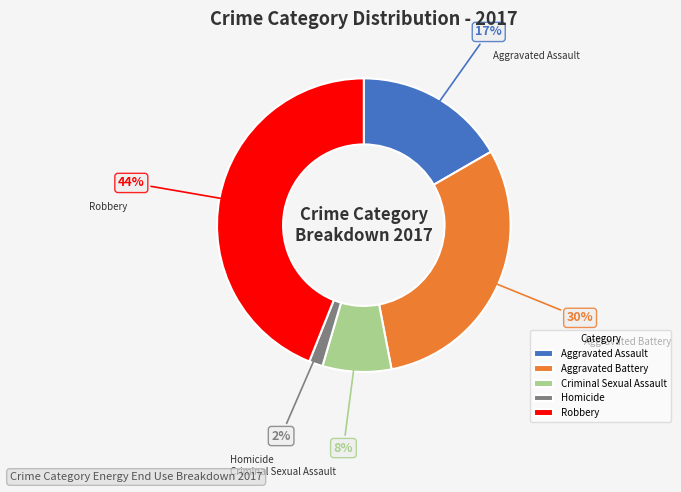

Which category has the smallest portion of the pie?

Homicide